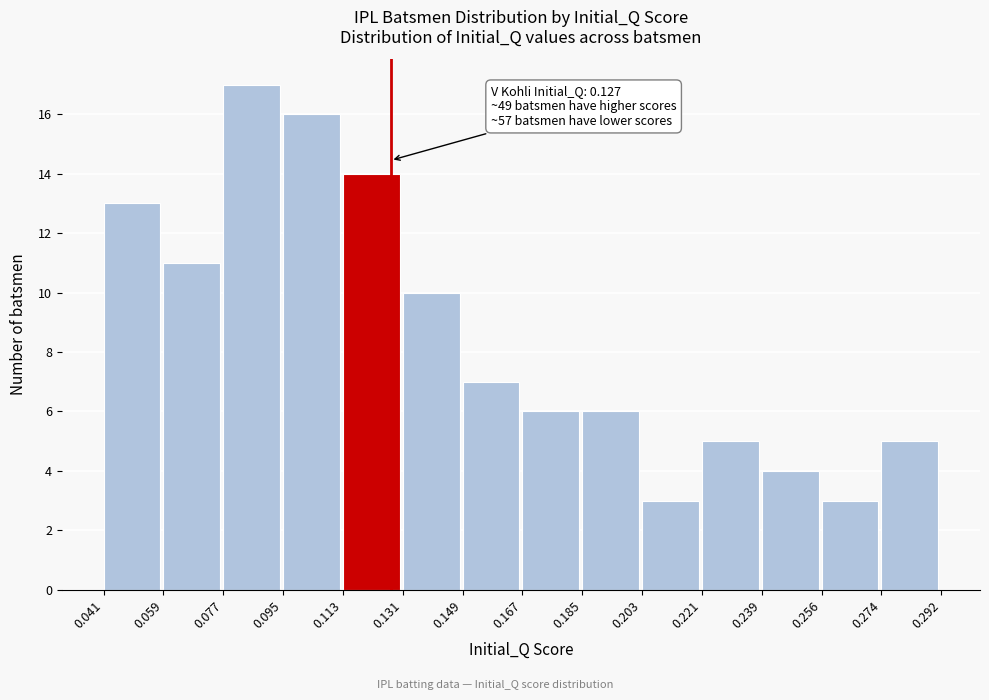

Over which range of the x-axis is the bar tallest?

0.077 to 0.095